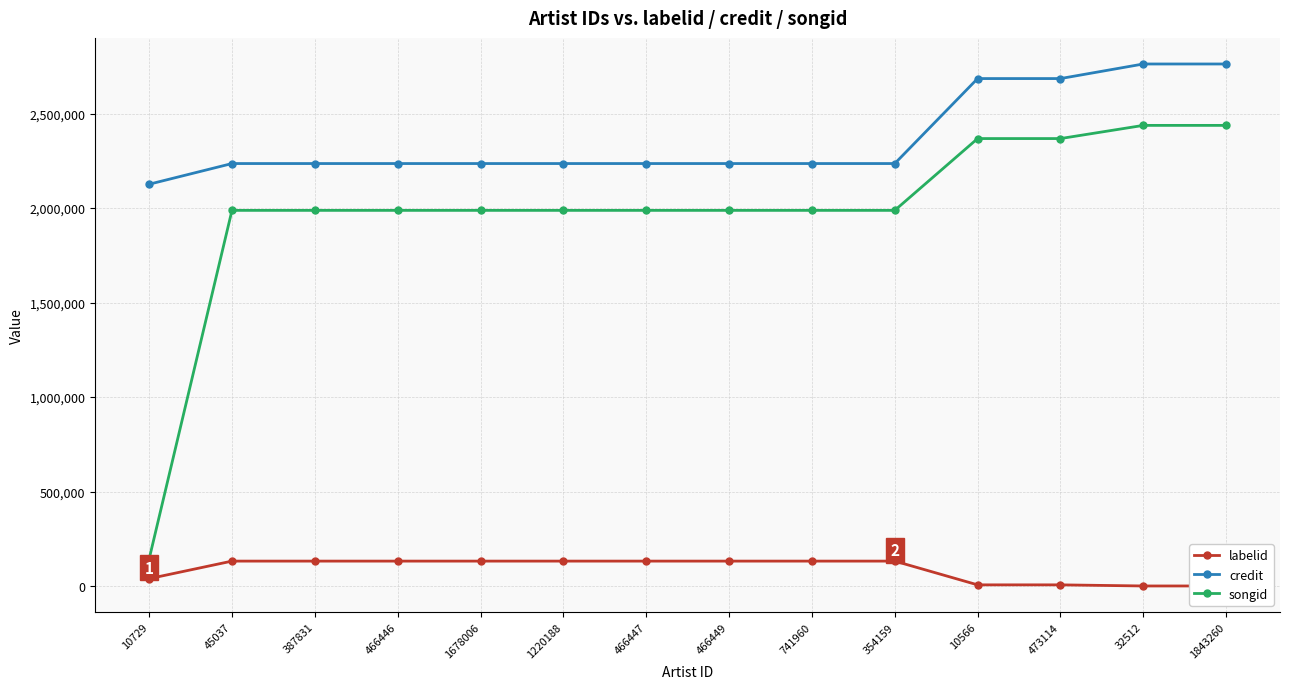

Does the chart display data point markers on the line(s)?

Yes